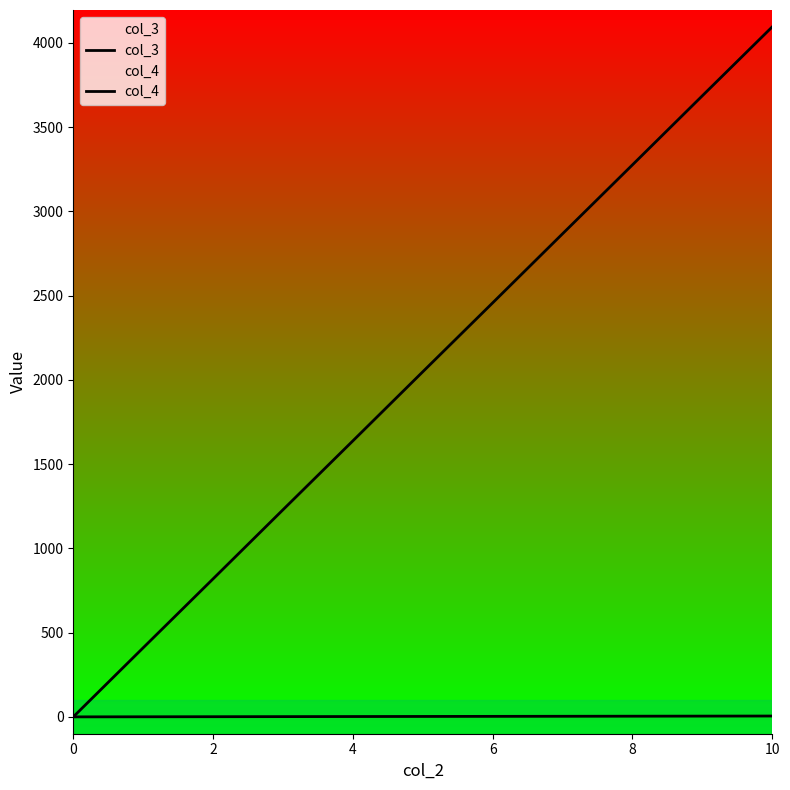

Does the chart display data point markers on the line(s)?

No